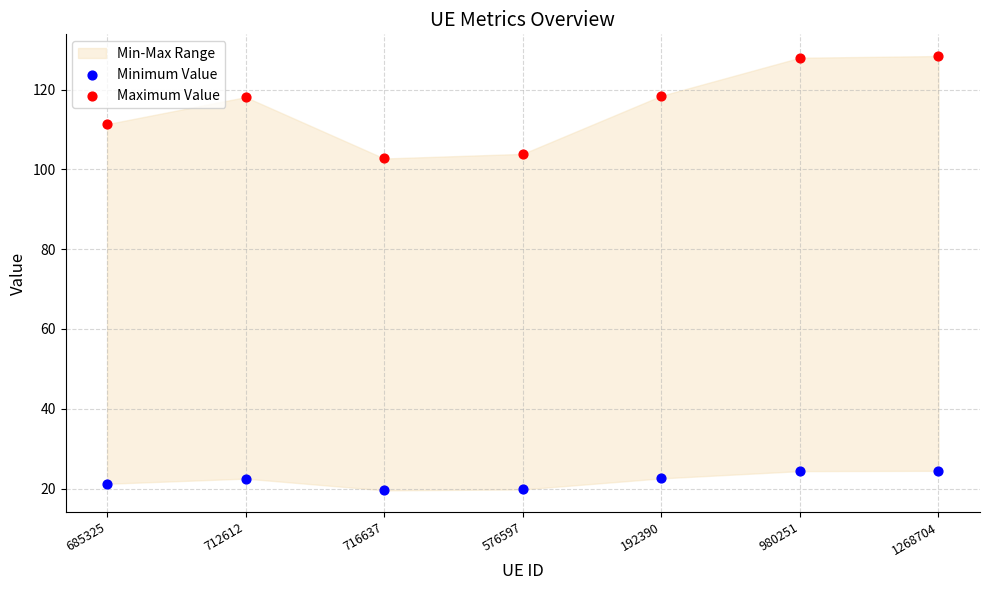

Which series reaches the maximum Y coordinate?

Maximum Value